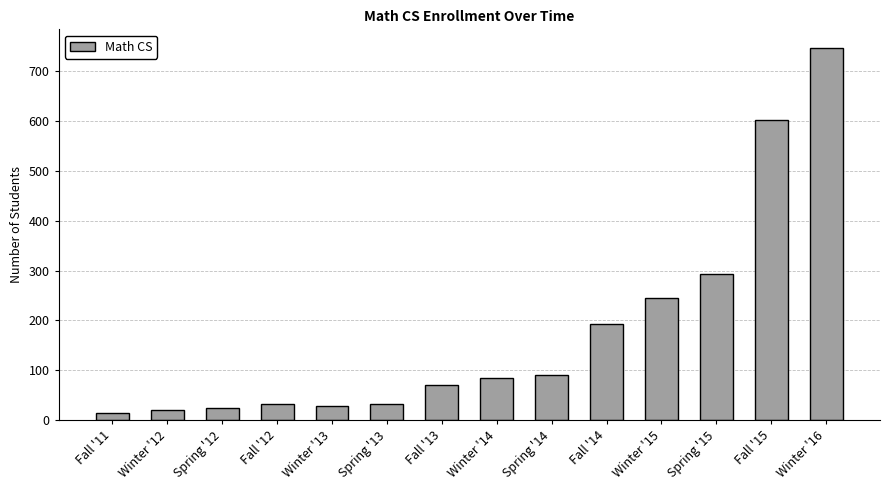

What is the minimum value shown in the chart?

14